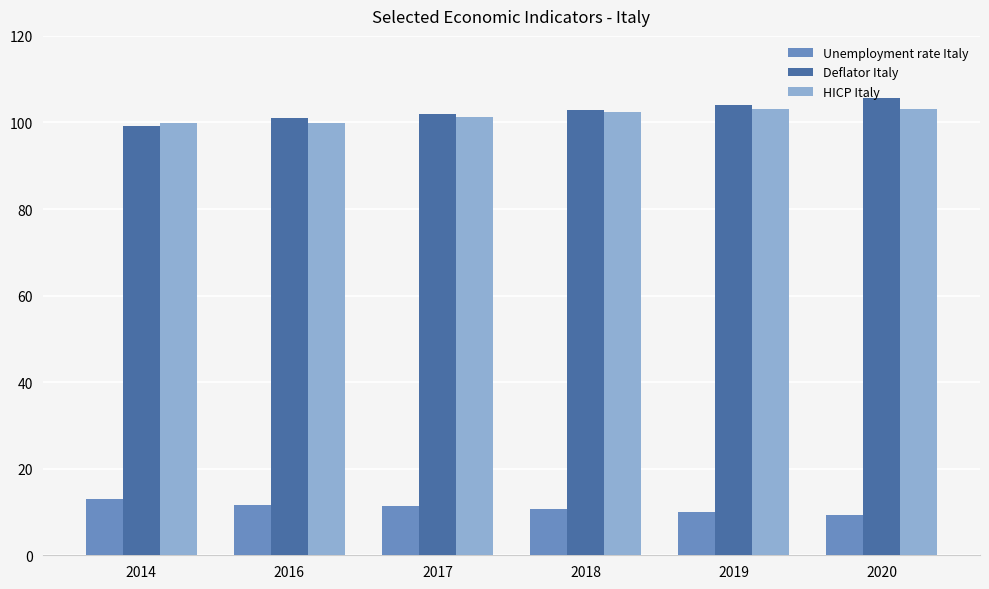

At which label does HICP Italy first exceed 102?

2018